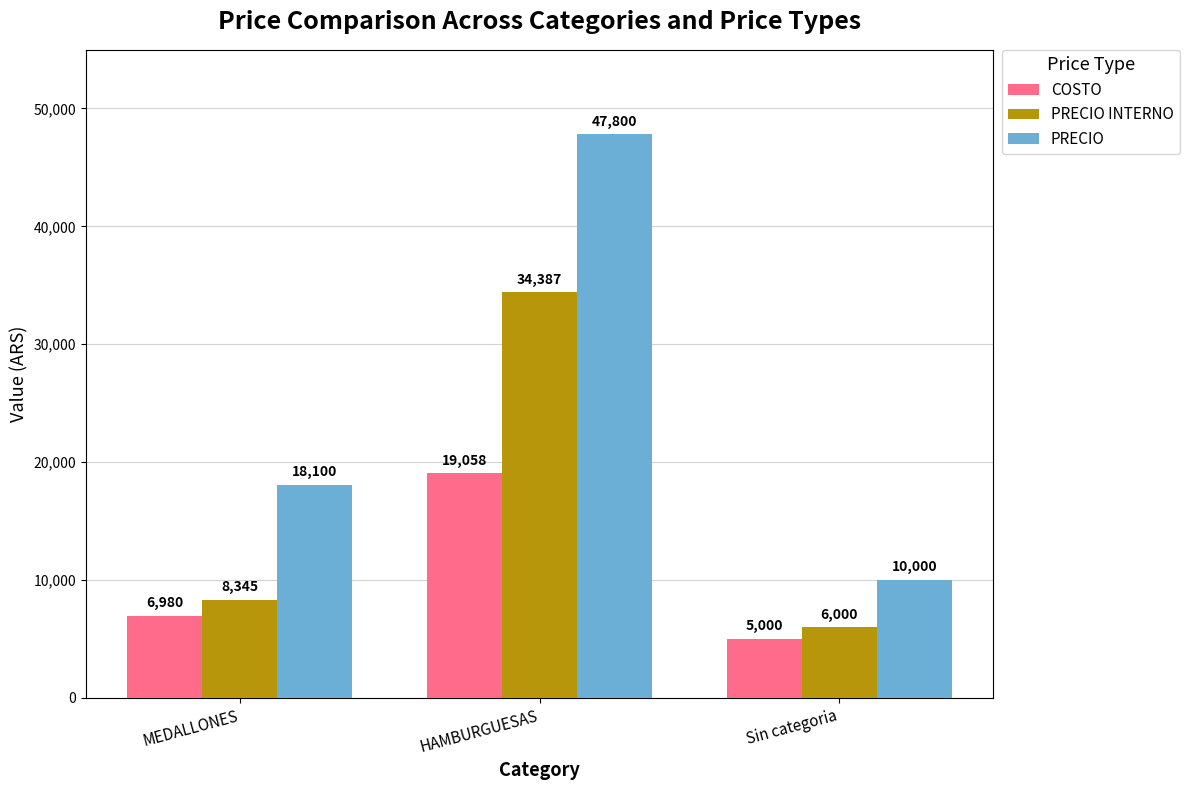

What is the average value of the PRECIO series?

25300.0